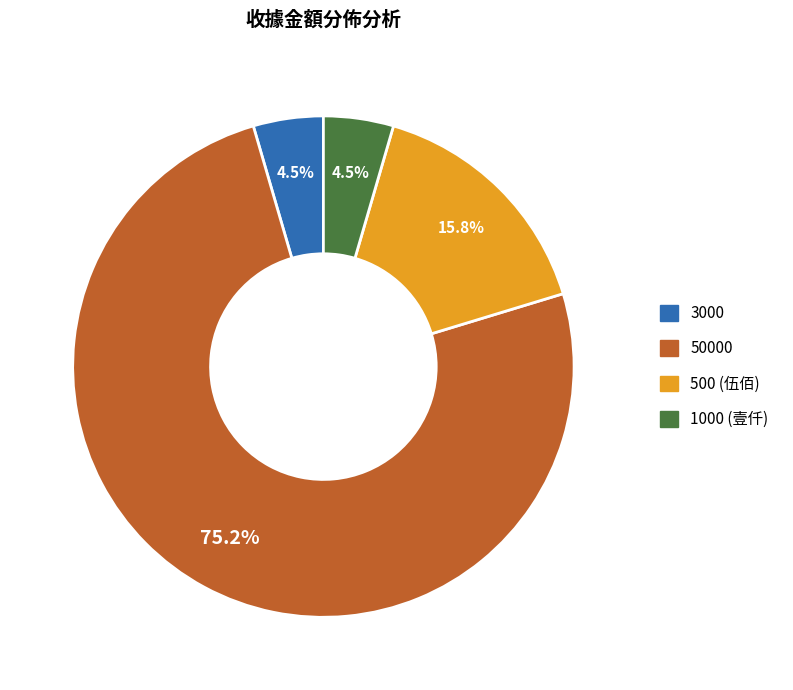

How many segments does this pie chart have?

4